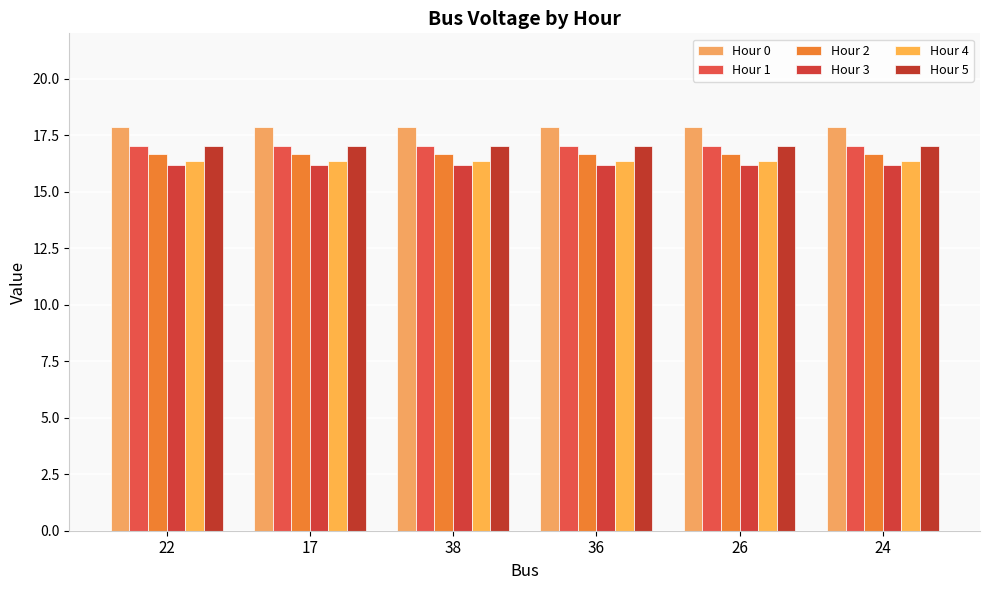

What is the maximum value shown in the chart?

17.9